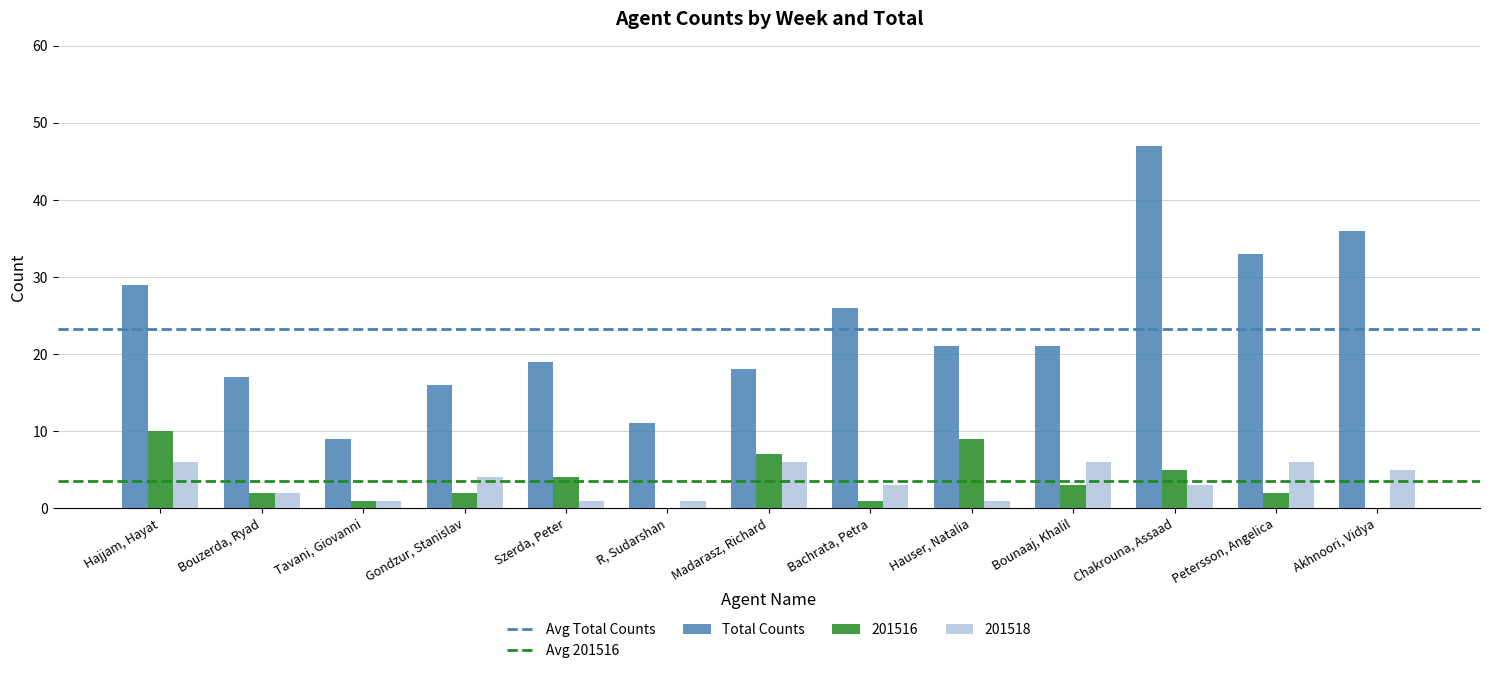

What is the difference between the 201516 values at R, Sudarshan and Bounaaj, Khalil?

3